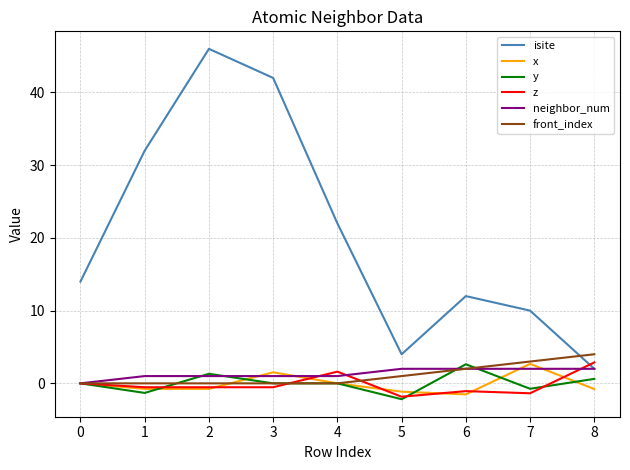

Is the value of front_index at 3 greater than the value of isite at 7?

No